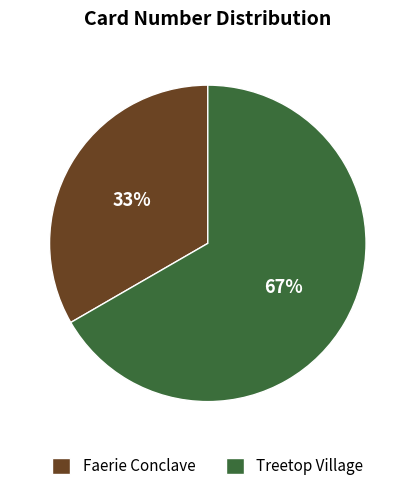

To the nearest percent, what is the combined percentage of Treetop Village and Faerie Conclave?

100%